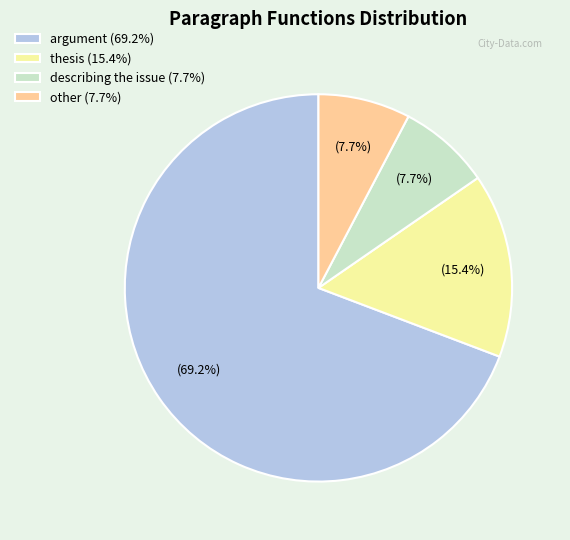

Approximately how many times larger is the value at argument (69.2%) compared to other (7.7%)?

9.0